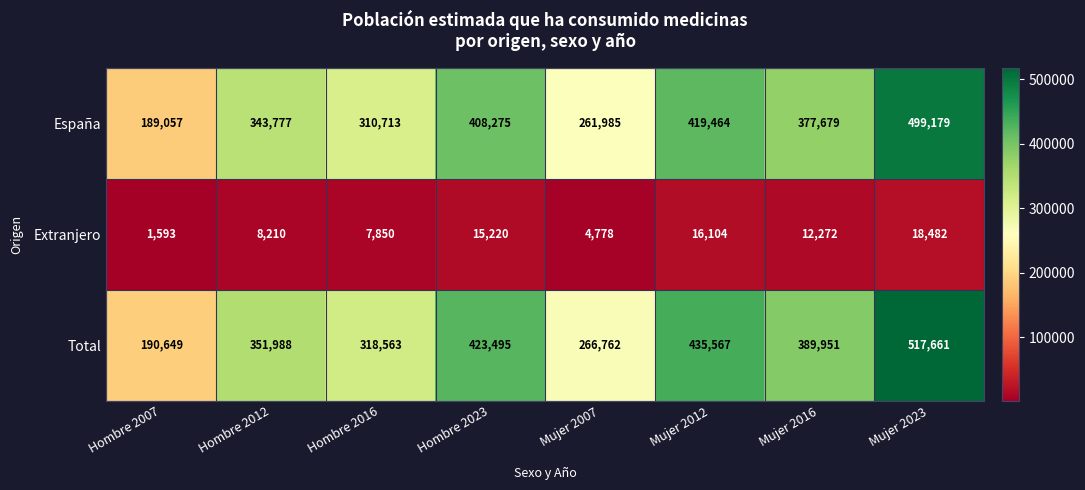

Reading left to right, transcribe all the data shown in this chart.

España: Hombre 2007=189057	Hombre 2012=343777	Hombre 2016=310713	Hombre 2023=408275	Mujer 2007=261985	Mujer 2012=419464	Mujer 2016=377679	Mujer 2023=499179
Extranjero: Hombre 2007=1593	Hombre 2012=8210	Hombre 2016=7850	Hombre 2023=15220	Mujer 2007=4778	Mujer 2012=16104	Mujer 2016=12272	Mujer 2023=18482
Total: Hombre 2007=190649	Hombre 2012=351988	Hombre 2016=318563	Hombre 2023=423495	Mujer 2007=266762	Mujer 2012=435567	Mujer 2016=389951	Mujer 2023=517661